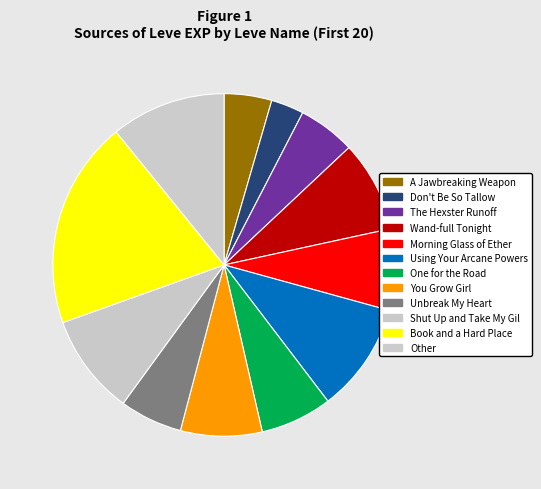

Is it true that One for the Road is 7% of the pie?

True